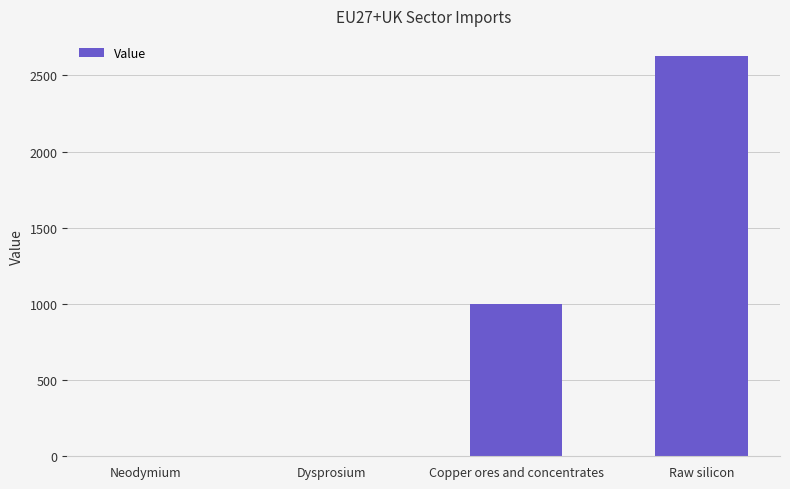

The chart shows a value of 0.0 at Dysprosium. True or false?

True